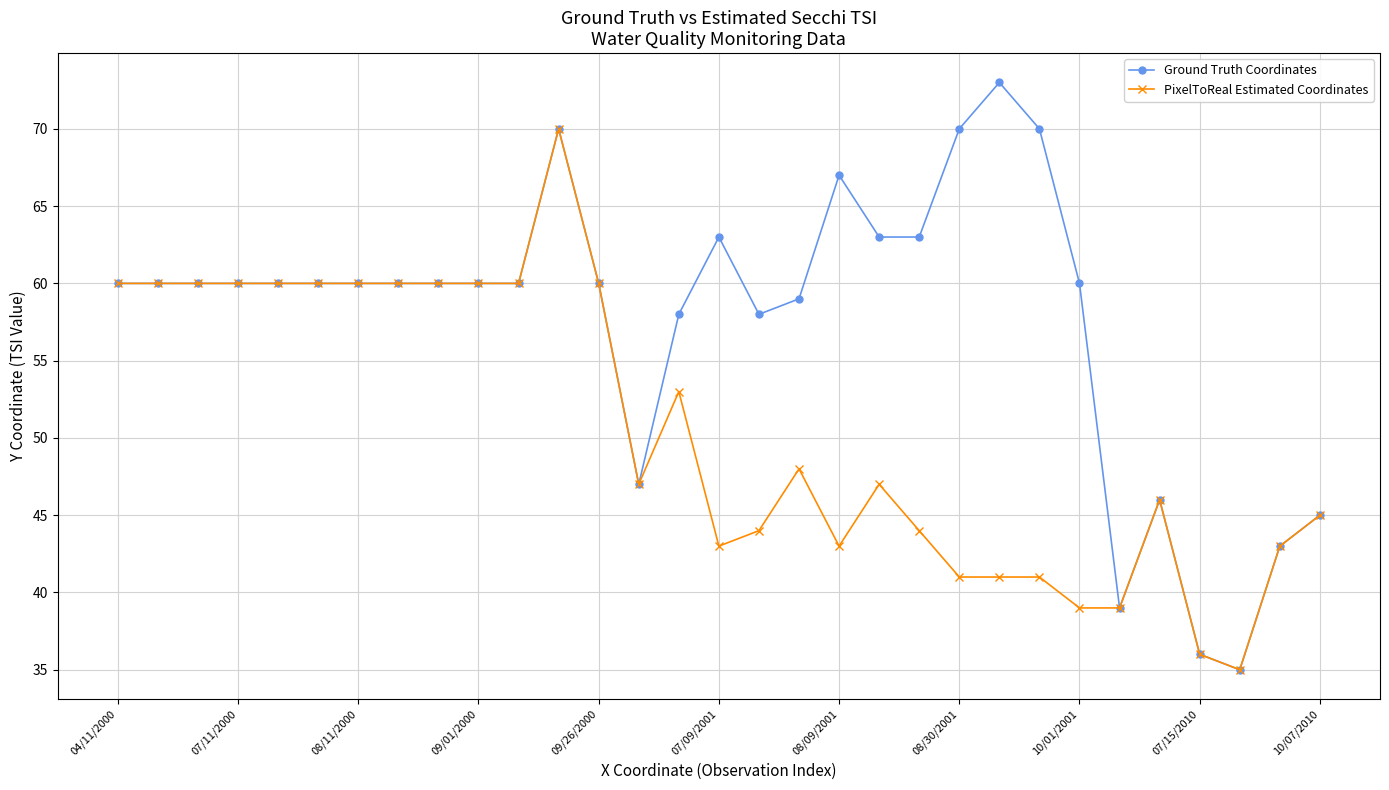

How many categories are shown in the chart?

31